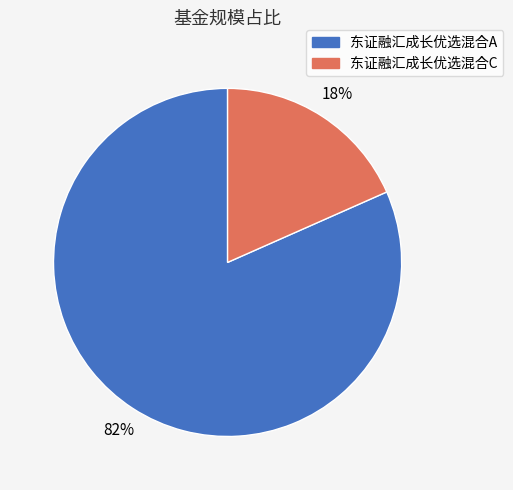

Between 东证融汇成长优选混合C and 东证融汇成长优选混合A, which is larger?

东证融汇成长优选混合A